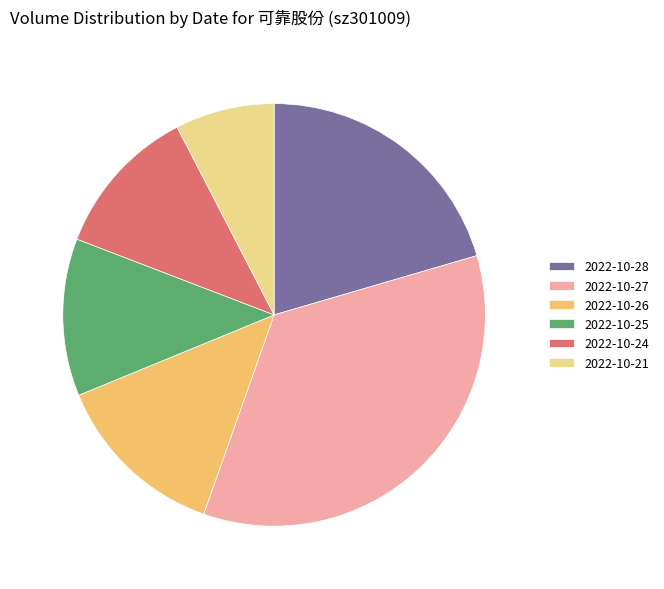

Which category has the smallest portion of the pie?

2022-10-21